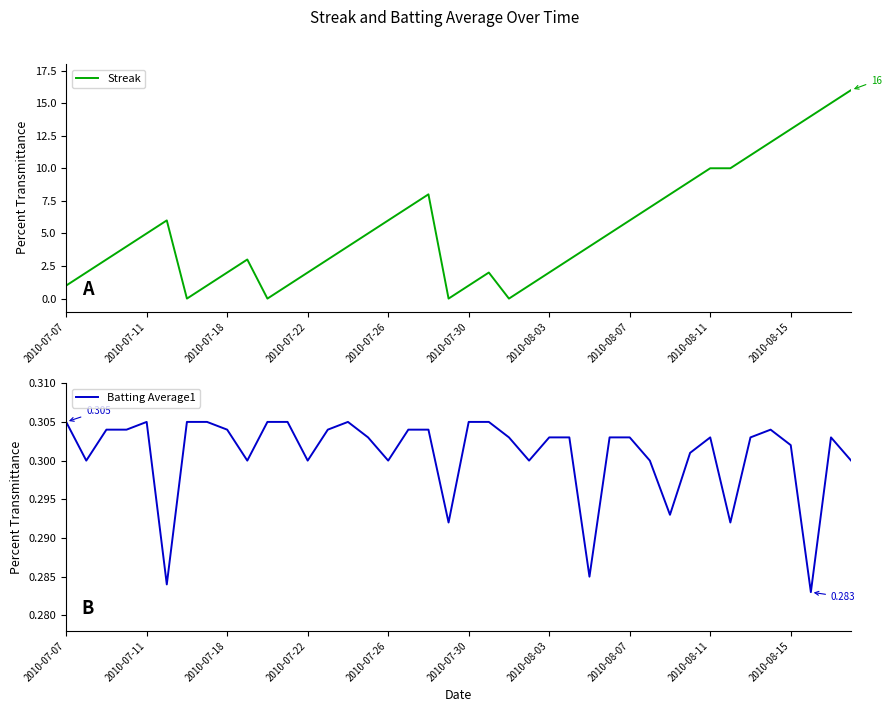

How many interior local valleys does the Batting Average1 series have?

11